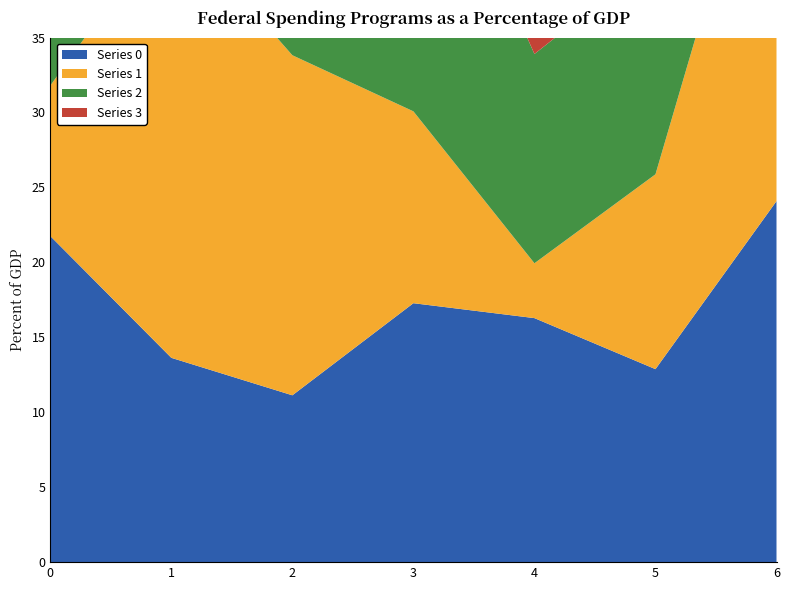

Reading left to right, transcribe all the data shown in this chart.

0: 0=21.8	1=13.6	2=11.1	3=17.3	4=16.3	5=12.9	6=24.1
1: 0=10.0	1=29.4	2=22.7	3=12.8	4=3.7	5=13.0	6=29.3
2: 0=18.9	1=10.2	2=7.1	3=22.0	4=14.0	5=14.4	6=11.7
3: 0=9.2	1=12.4	2=9.3	3=18.9	4=11.8	5=14.1	6=25.5